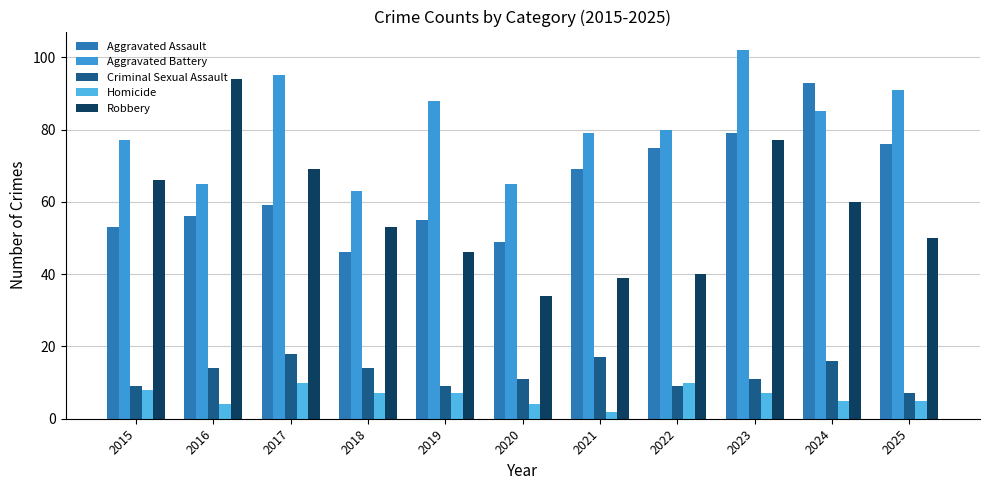

What is the total value across all series at 2021?

206